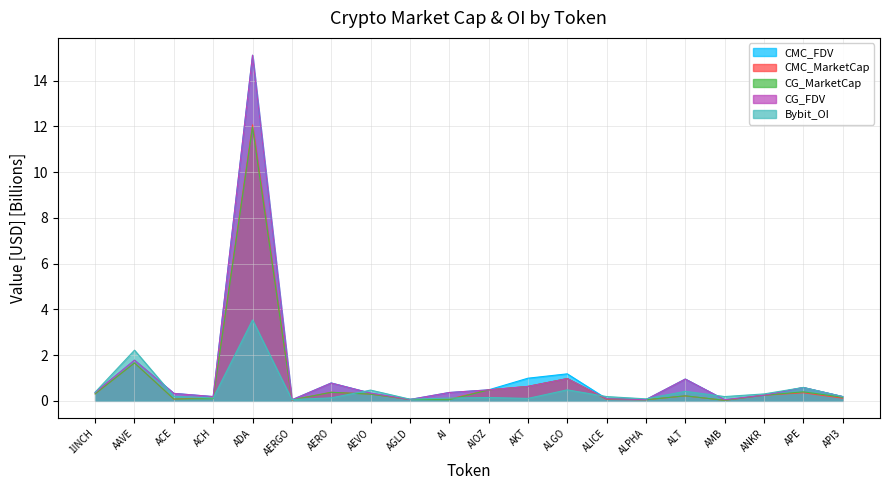

At which category is the sum across all series the highest?

ADA